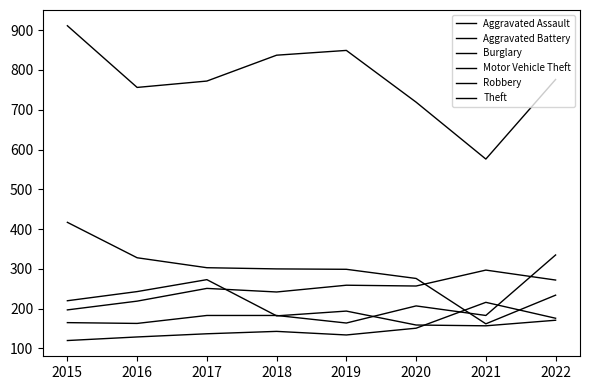

The Aggravated Battery series shows 291 at 2016. True or false?

False